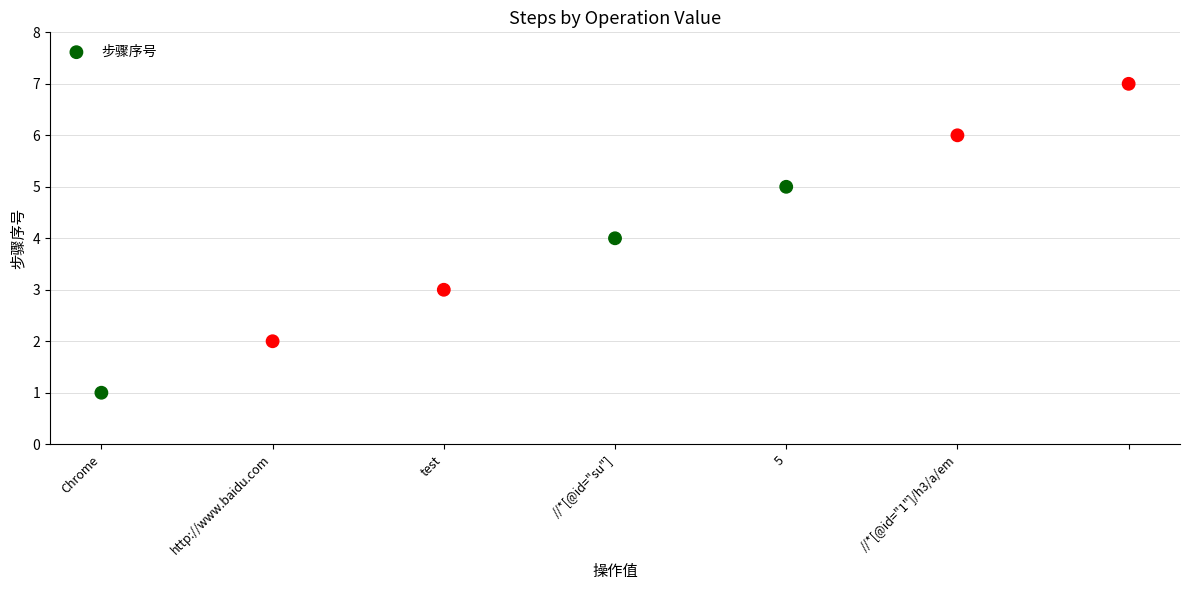

What is the average Y value?

4